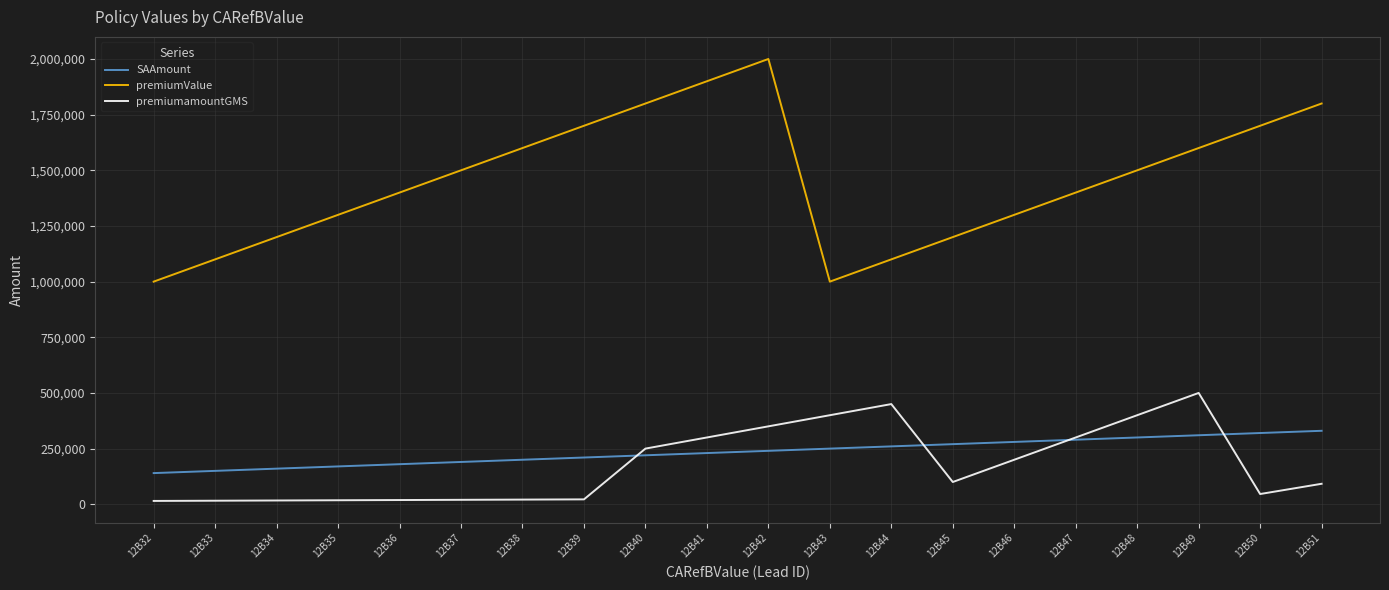

How many lines are shown in the chart?

3